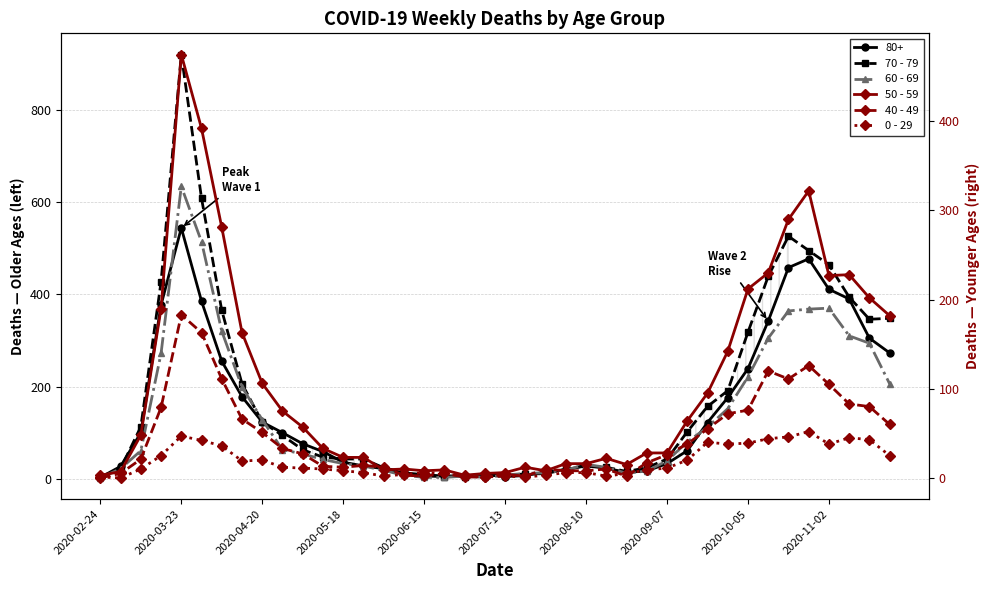

True or false: 50 - 59 and 0 - 29 cross at least once.

False